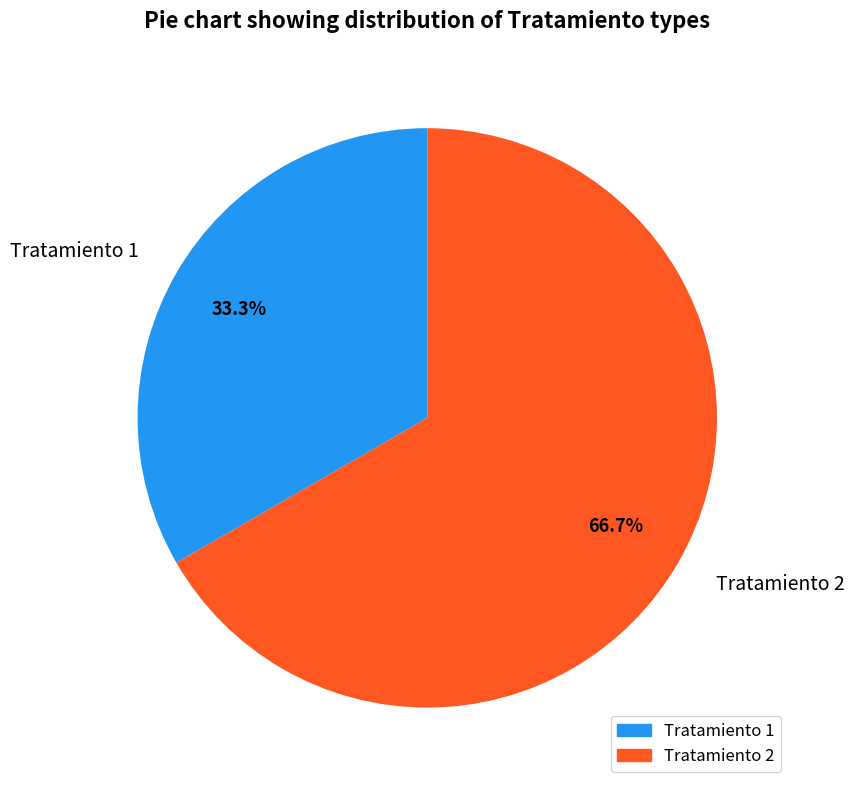

What portion of the pie excludes Tratamiento 2?

33.3%